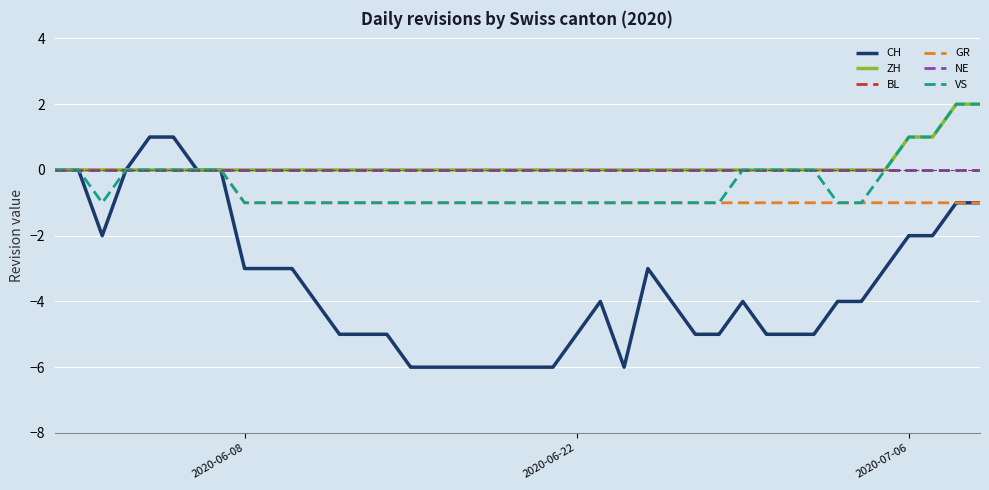

Reading left to right, extract all data points from this chart.

CH: 0	0	-2	0	1	1	0	0	-3	-3	-3	-4	-5	-5	-5	-6	-6	-6	-6	-6	-6	-6	-5	-4	-6	-3	-4	-5	-5	-4	-5	-5	-5	-4	-4	-3	-2	-2	-1	-1
ZH: 0	0	0	0	0	0	0	0	0	0	0	0	0	0	0	0	0	0	0	0	0	0	0	0	0	0	0	0	0	0	0	0	0	0	0	0	1	1	2	2
BL: 0	0	0	0	0	0	0	0	0	0	0	0	0	0	0	0	0	0	0	0	0	0	0	0	0	0	0	0	0	0	0	0	0	0	0	0	0	0	0	0
GR: 0	0	0	0	0	0	0	0	-1	-1	-1	-1	-1	-1	-1	-1	-1	-1	-1	-1	-1	-1	-1	-1	-1	-1	-1	-1	-1	-1	-1	-1	-1	-1	-1	-1	-1	-1	-1	-1
NE: 0	0	0	0	0	0	0	0	0	0	0	0	0	0	0	0	0	0	0	0	0	0	0	0	0	0	0	0	0	0	0	0	0	0	0	0	0	0	0	0
VS: 0	0	-1	0	0	0	0	0	-1	-1	-1	-1	-1	-1	-1	-1	-1	-1	-1	-1	-1	-1	-1	-1	-1	-1	-1	-1	-1	0	0	0	0	-1	-1	0	1	1	2	2